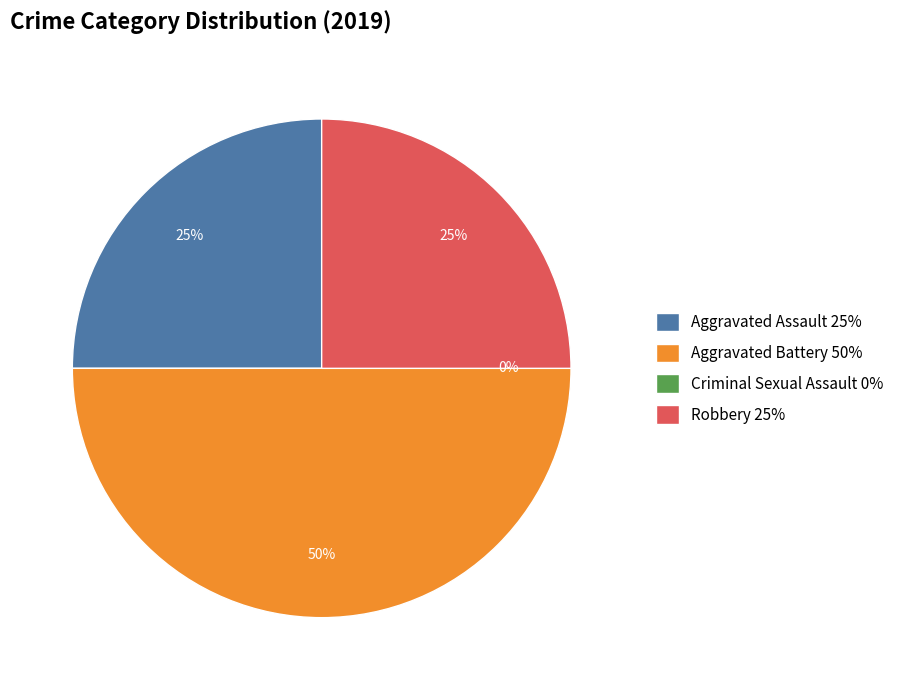

Which category has the smallest portion of the pie?

Criminal Sexual Assault